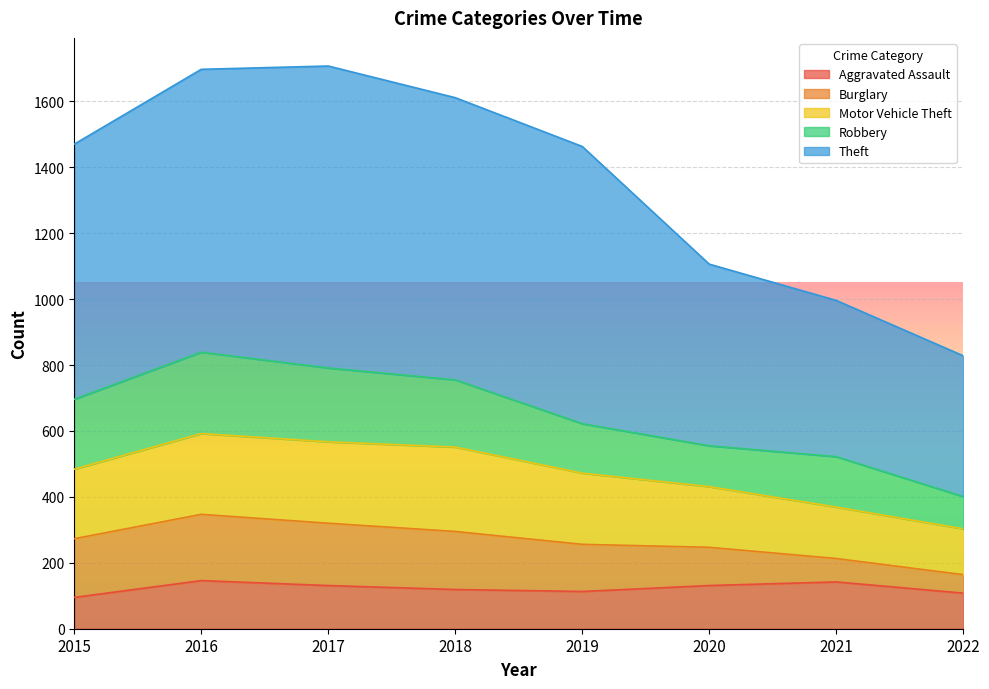

List the labels in order of Aggravated Assault value, smallest first.

2015, 2022, 2019, 2018, 2017, 2020, 2021, 2016